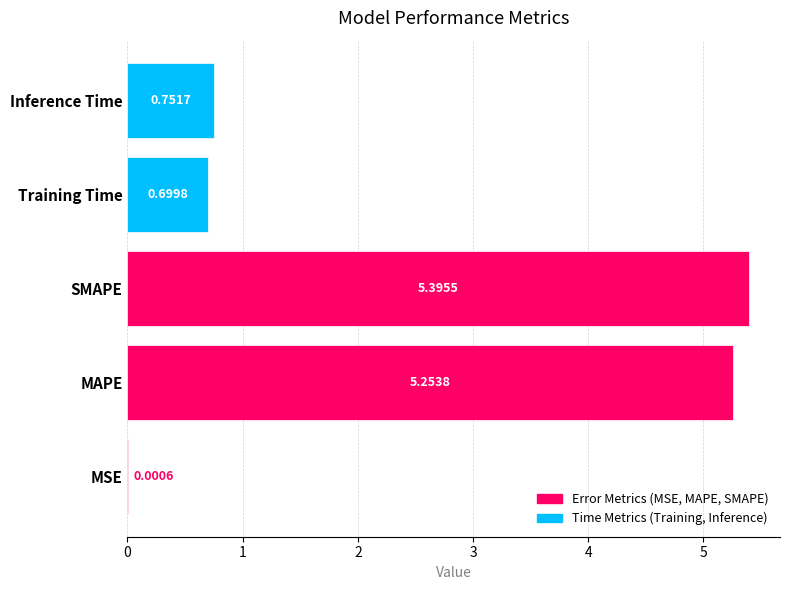

What is the sum of the values at Inference Time and Training Time?

1.5